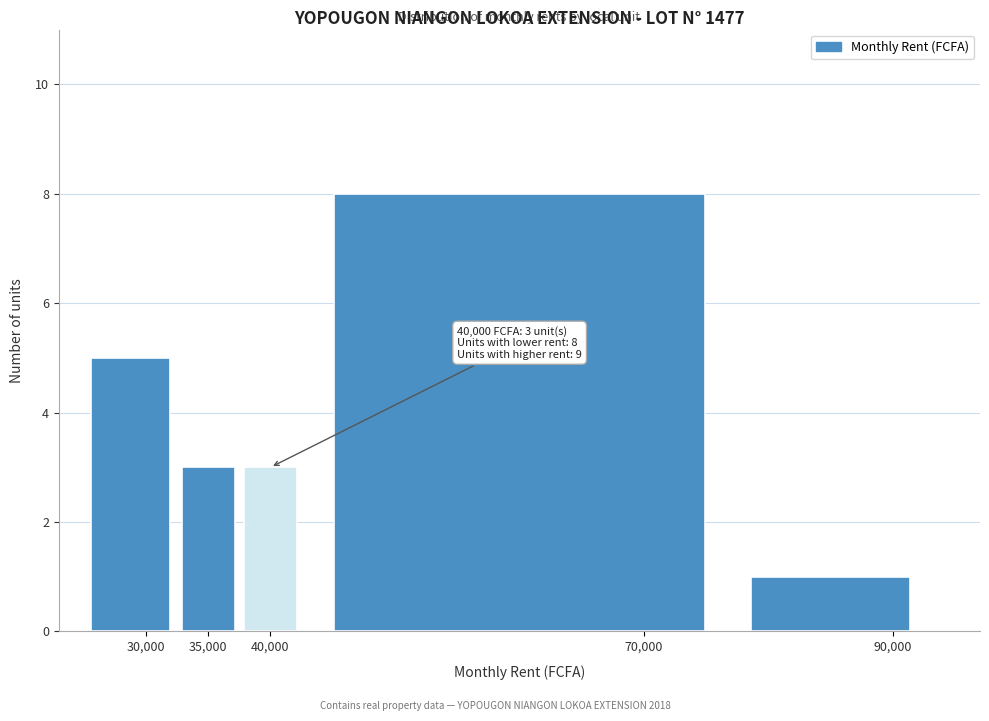

Over which range of the x-axis is the bar tallest?

42500 to 77500